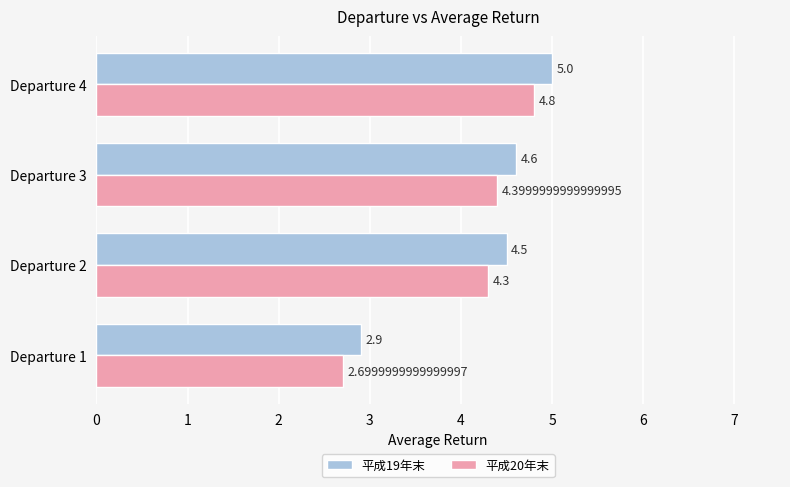

Rank the series at Departure 1 from highest to lowest value.

平成19年末, 平成20年末